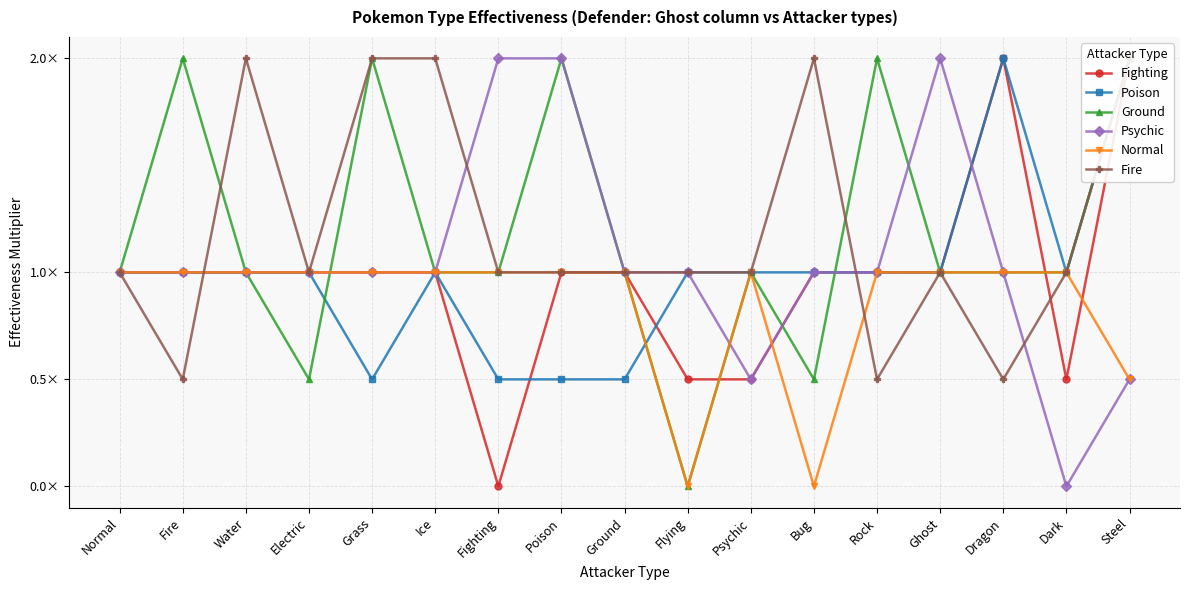

How many positive values does the Psychic series have?

16